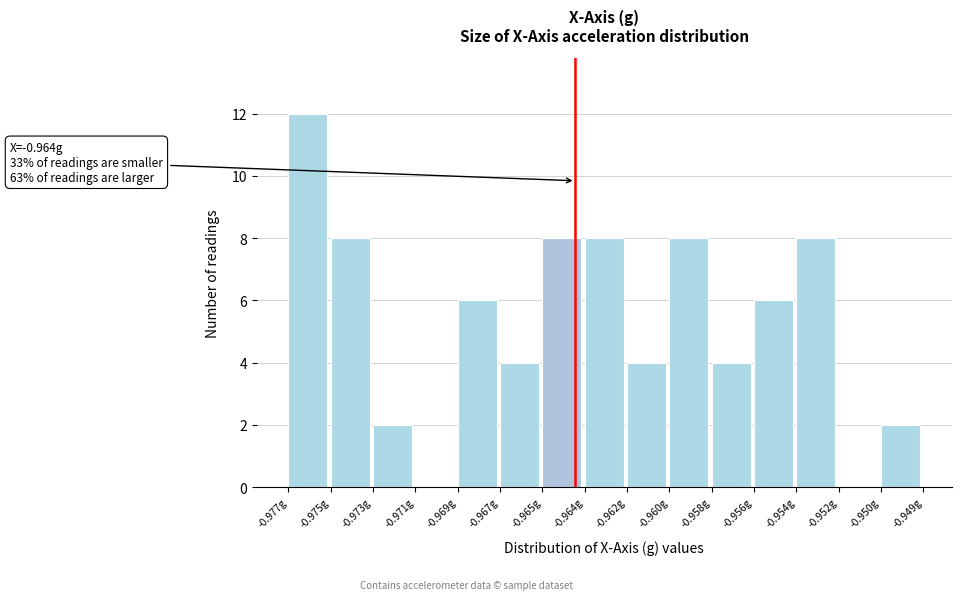

Reading right to left, extract all data points from this chart.

-0.950g=2	-0.952g=0	-0.954g=8	-0.956g=6	-0.958g=4	-0.960g=8	-0.962g=4	-0.964g=8	-0.965g=8	-0.967g=4	-0.969g=6	-0.971g=0	-0.973g=2	-0.975g=8	-0.977g=12